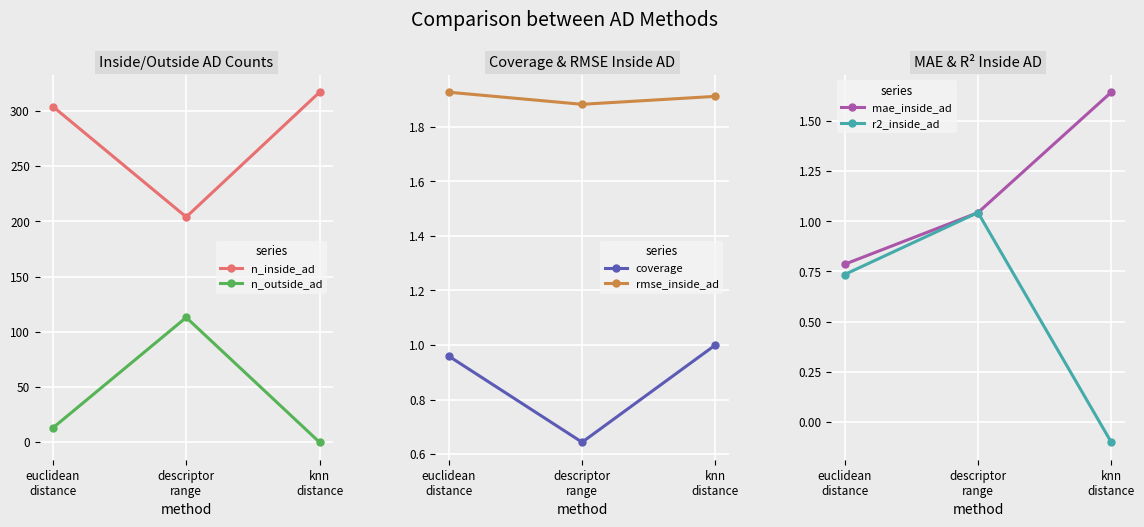

Is it true that rmse_inside_ad equals 3.0 at descriptor
range?

False